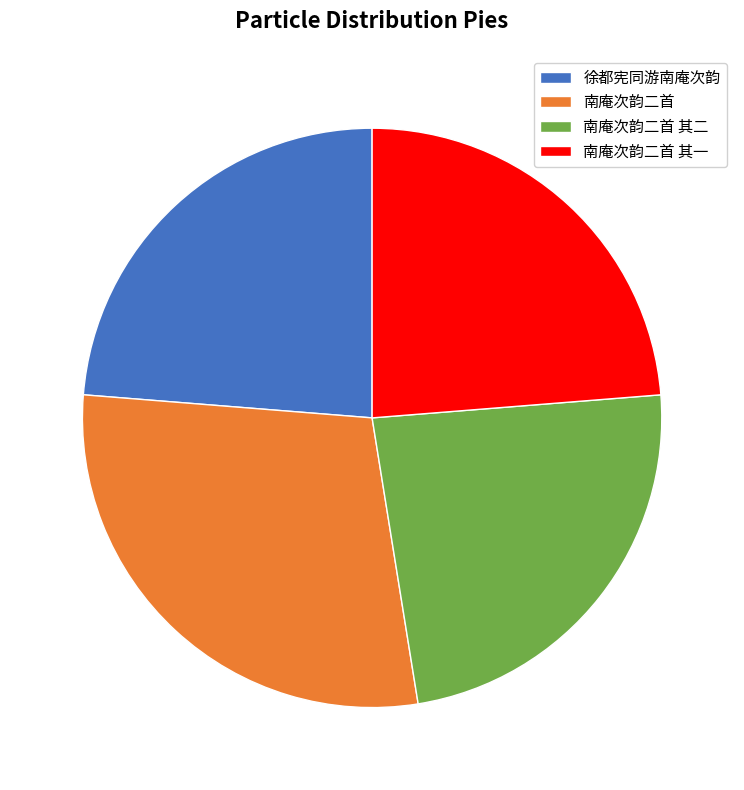

Count the number of slices in the pie.

4